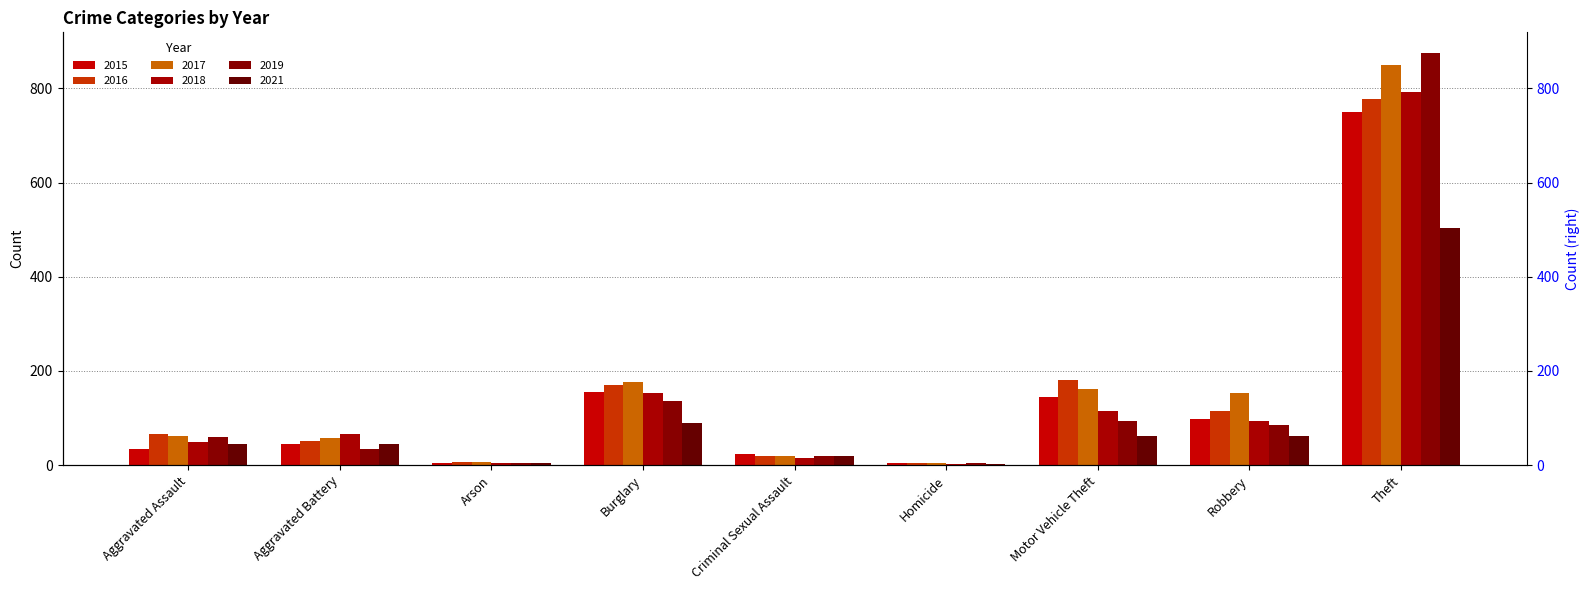

Which series has the largest total across all categories?

2017